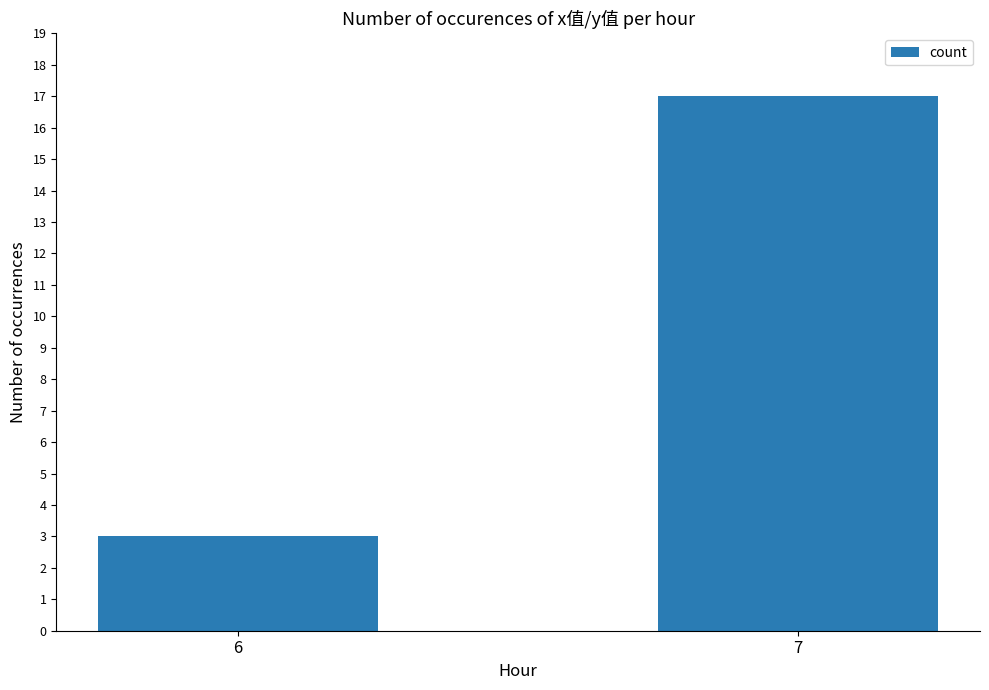

Between 6 and 7, which is larger?

7